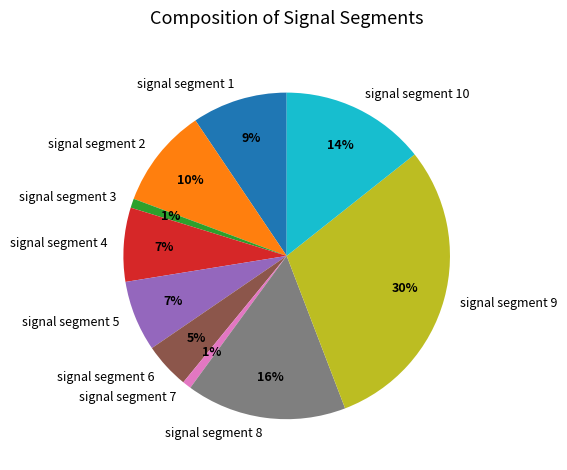

True or false: signal segment 3 accounts for 1% of the total.

True